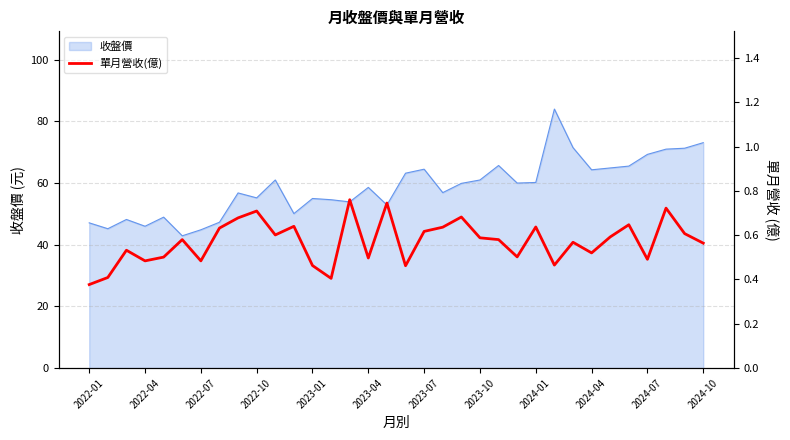

Is it true that 收盤價 equals 89.0 at 2023-04?

False